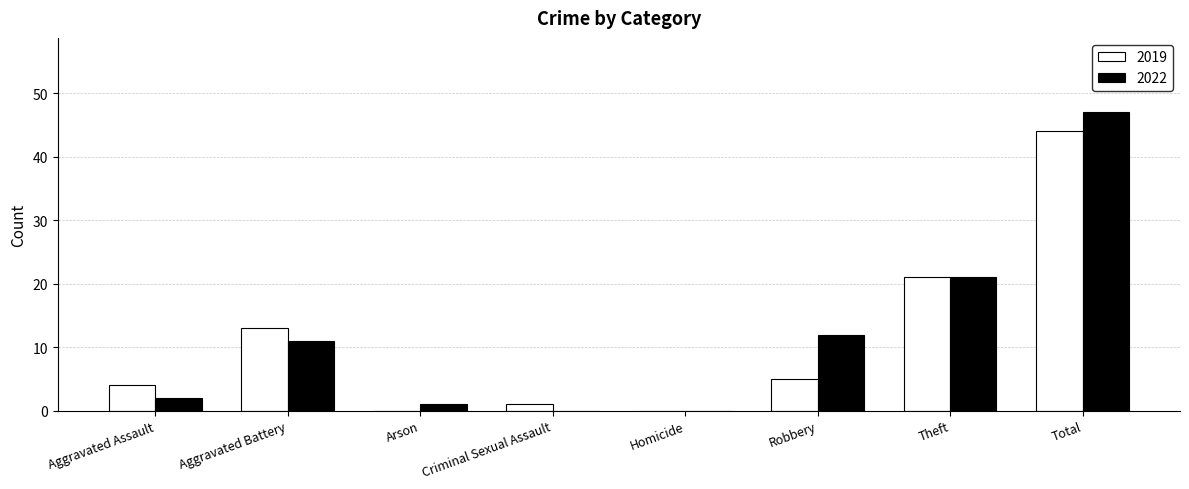

The value of 2022 at Theft is 21. True or false?

True